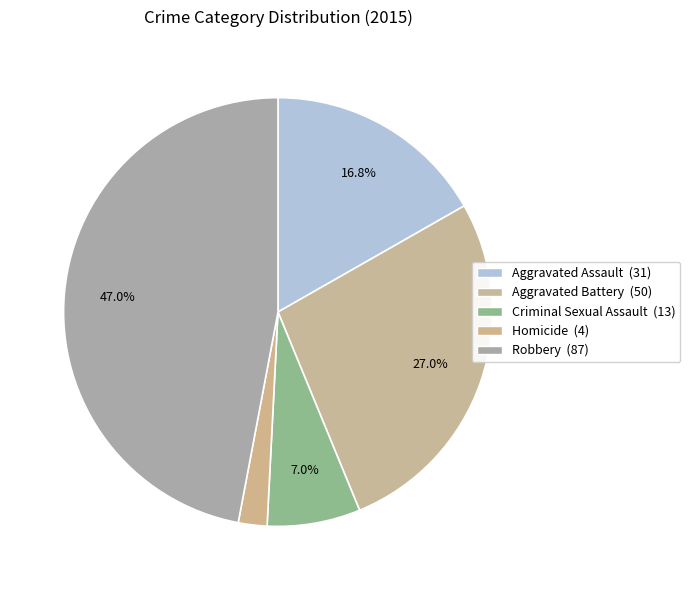

To the nearest percent, what is the combined percentage of Homicide and Robbery?

49%